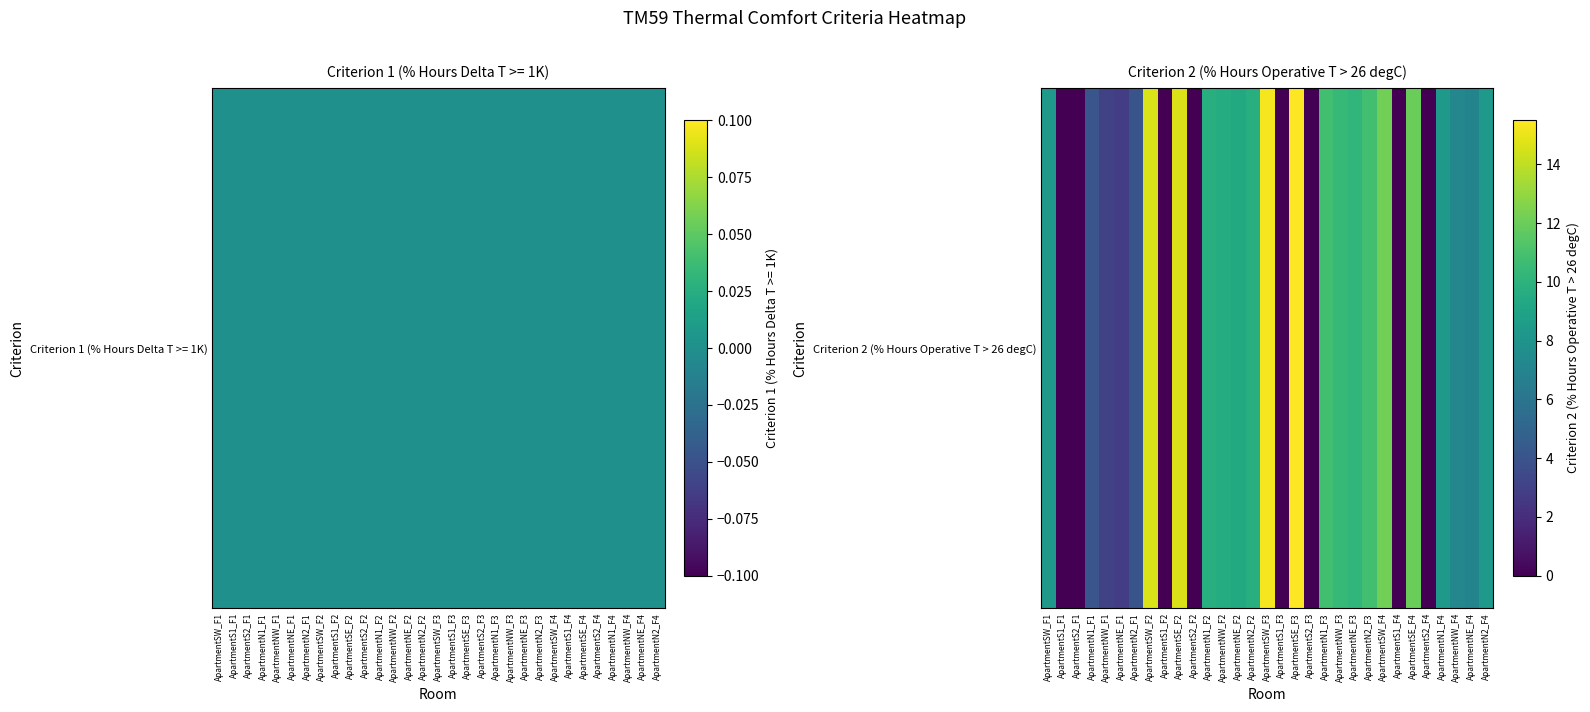

What is the difference between the maximum and minimum values?

15.5